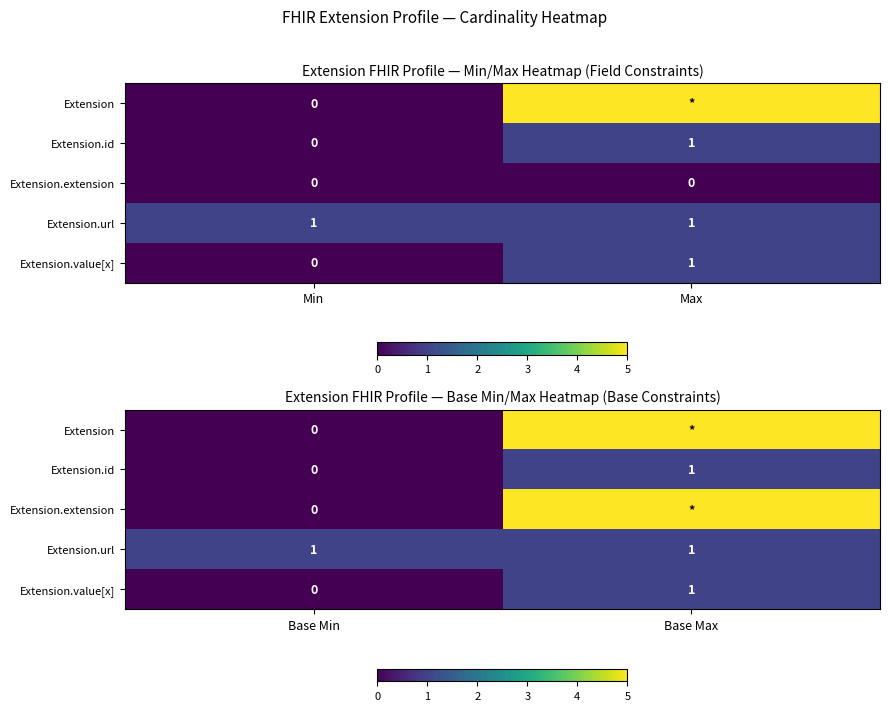

The value of Extension.extension at Base Max is 8. True or false?

False